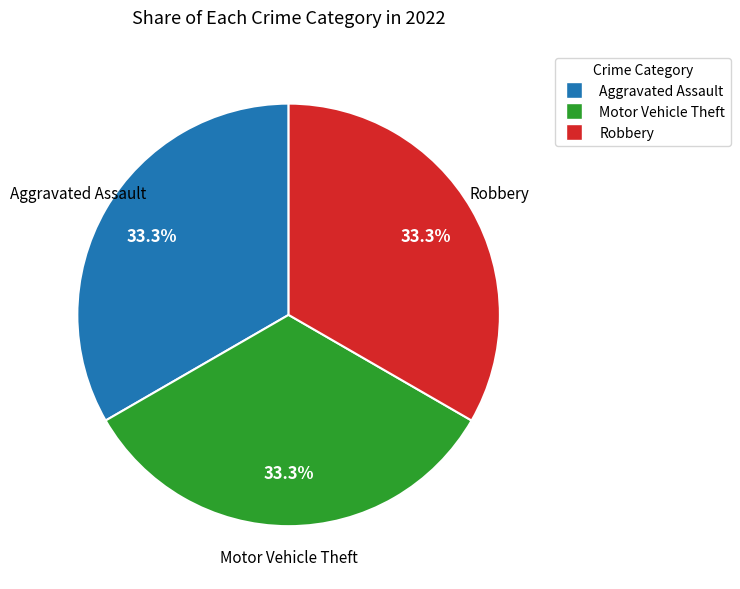

Is there a majority slice in this chart?

No